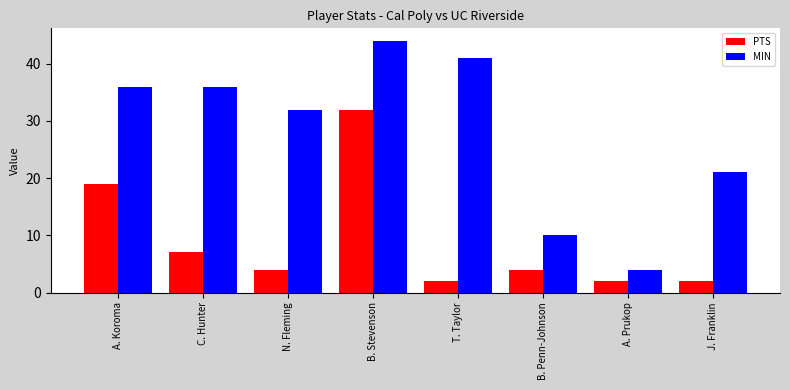

Which series has the largest range (max minus min)?

MIN